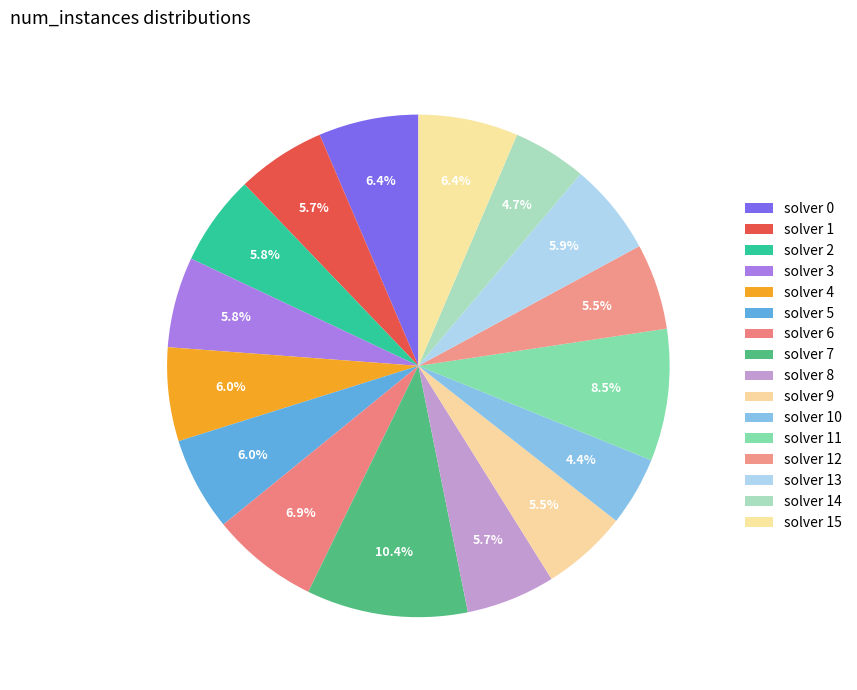

Rank the categories by value from lowest to highest.

10, 14, 9, 12, 1, 8, 2, 3, 13, 4, 5, 0, 15, 6, 11, 7